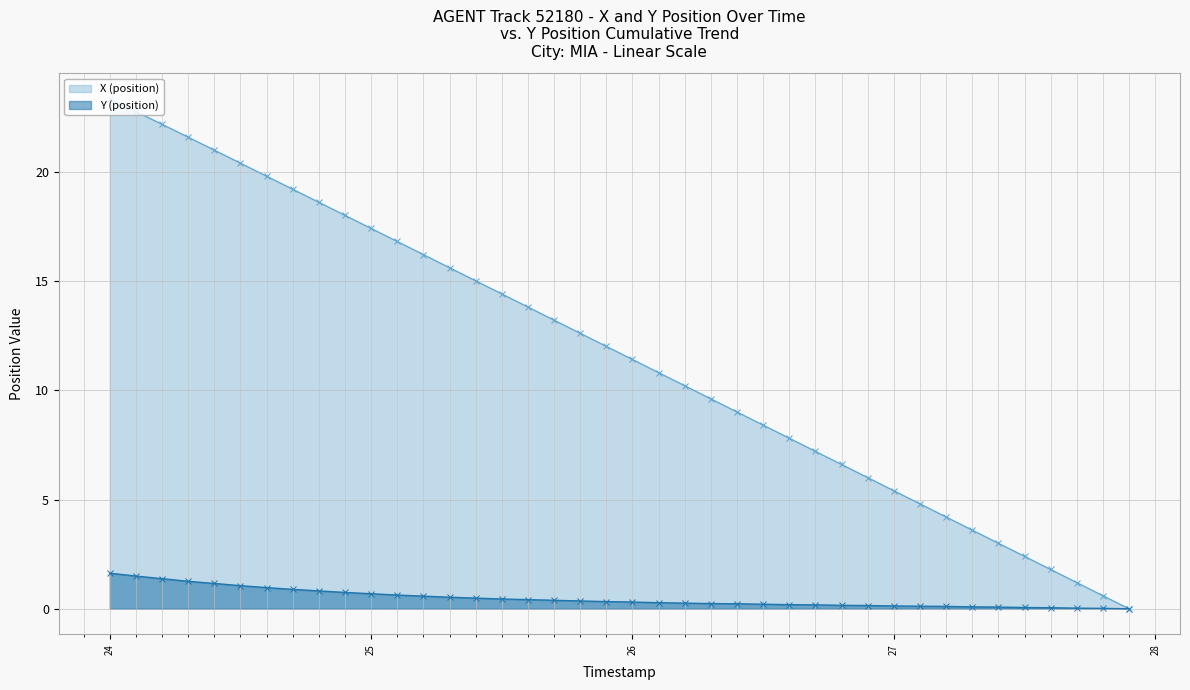

Rank the series by their maximum value, from lowest to highest.

Y (position), X (position)